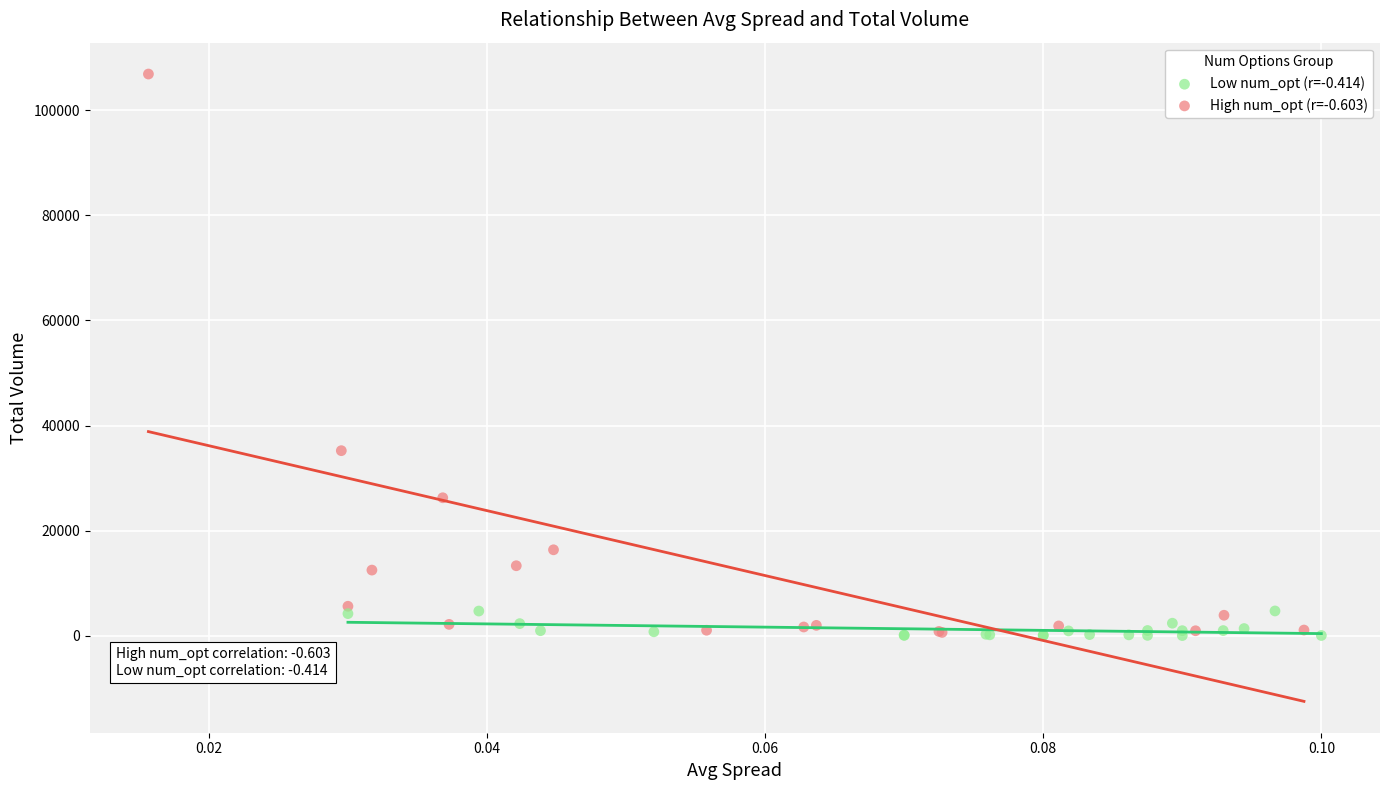

Which series has the largest Y range (max minus min)?

High num_opt (r=-0.603)